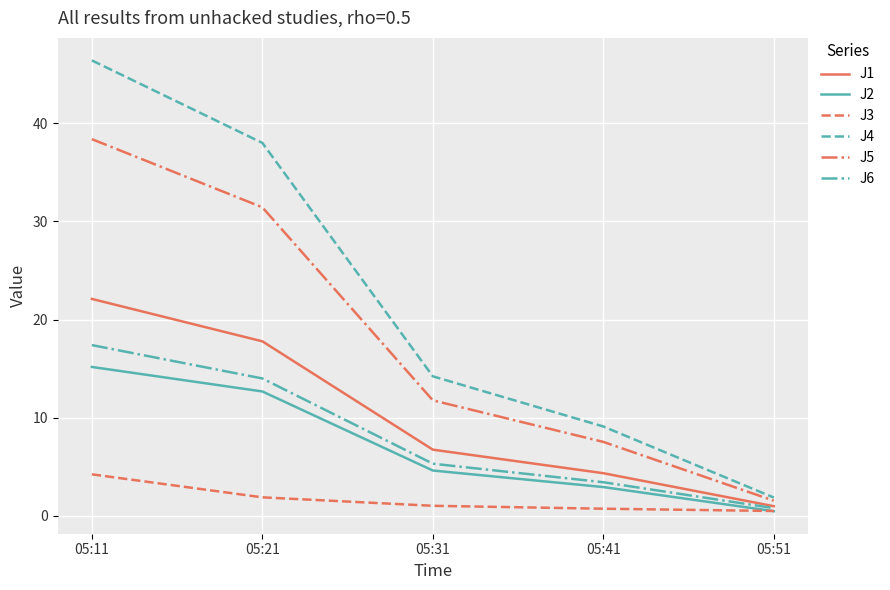

Between 05:31 and 05:51, which series saw the biggest shift?

J4